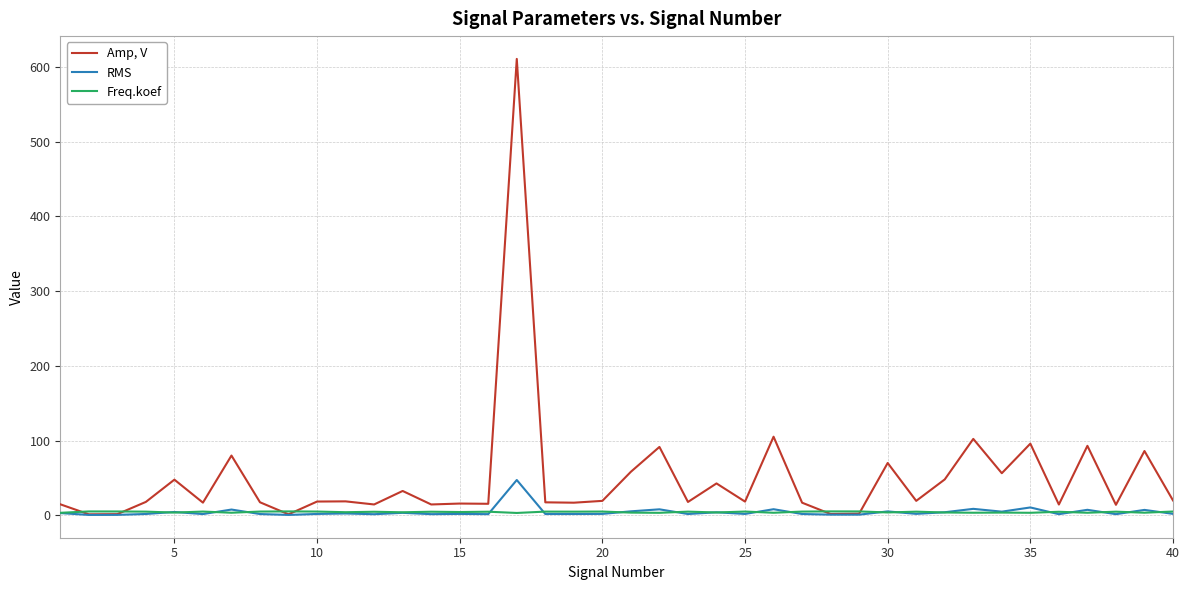

What is the sum of all Amp, V values?

1967.4